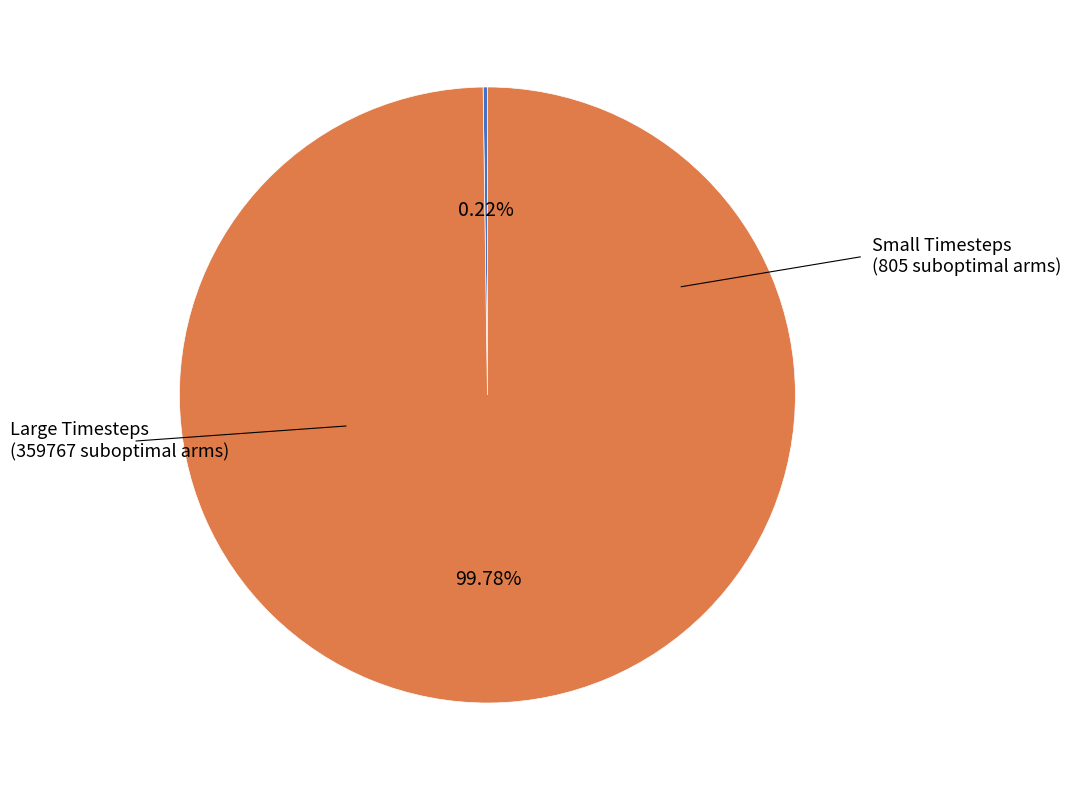

Which category has the biggest portion of the pie?

Large Timesteps